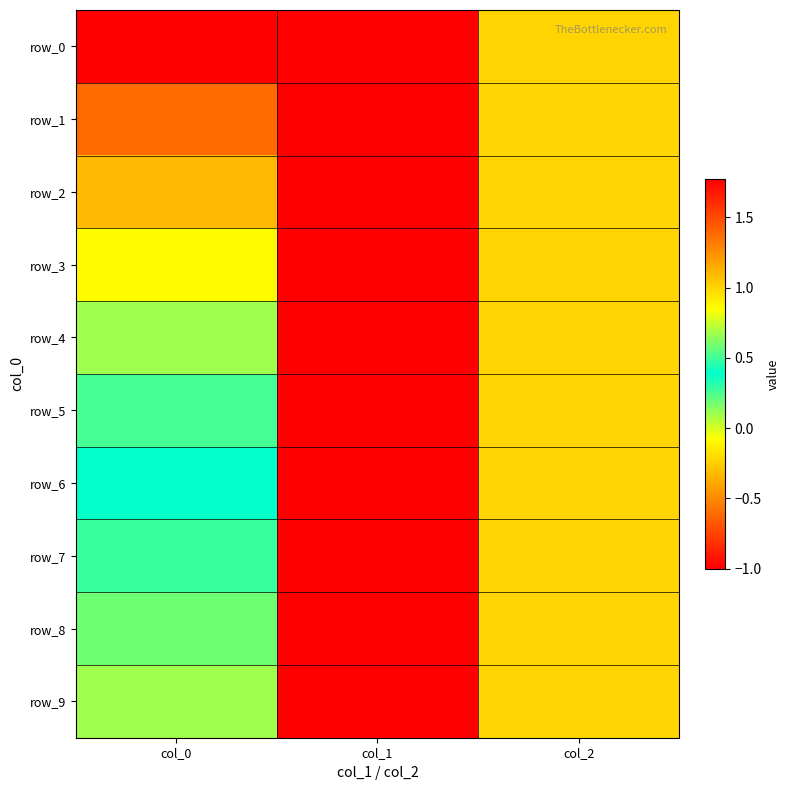

Which series changed the most between col_0 and col_1?

row_0